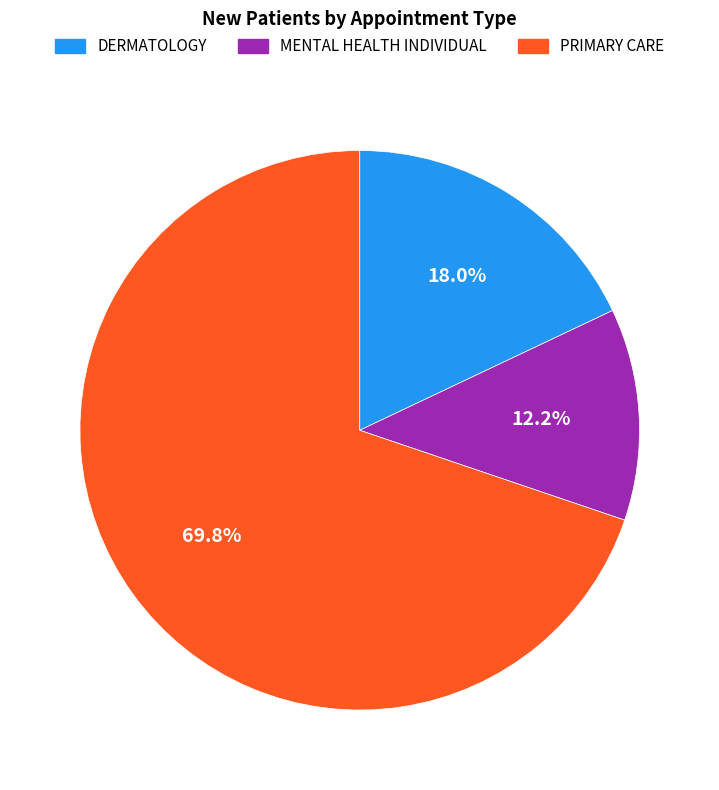

Rank the categories by value from highest to lowest.

PRIMARY CARE, DERMATOLOGY, MENTAL HEALTH INDIVIDUAL